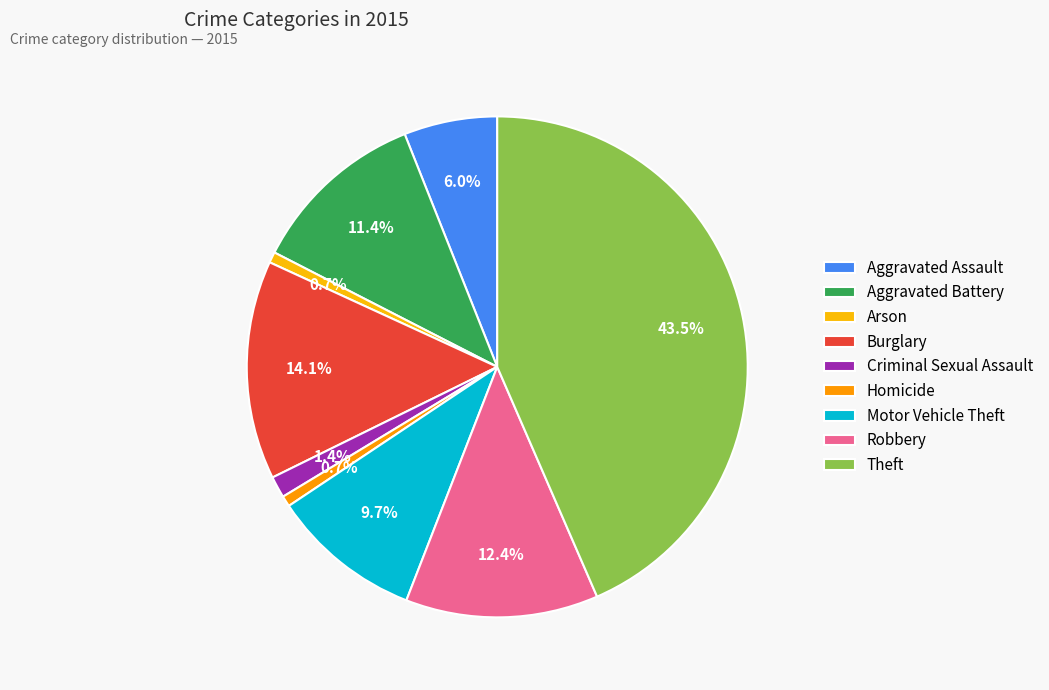

Count the number of slices in the pie.

9